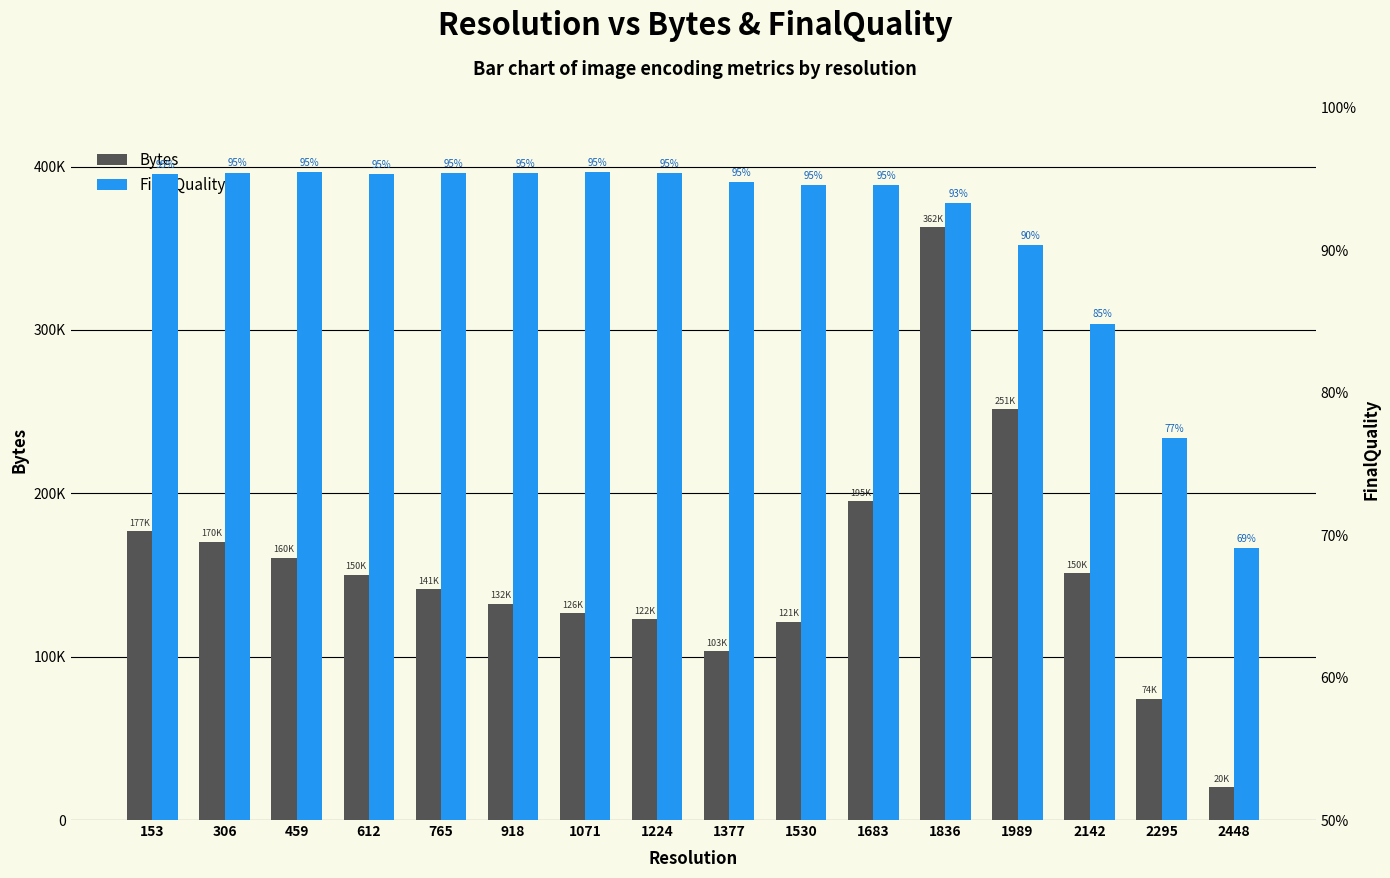

Which series has the largest total across all categories?

Bytes